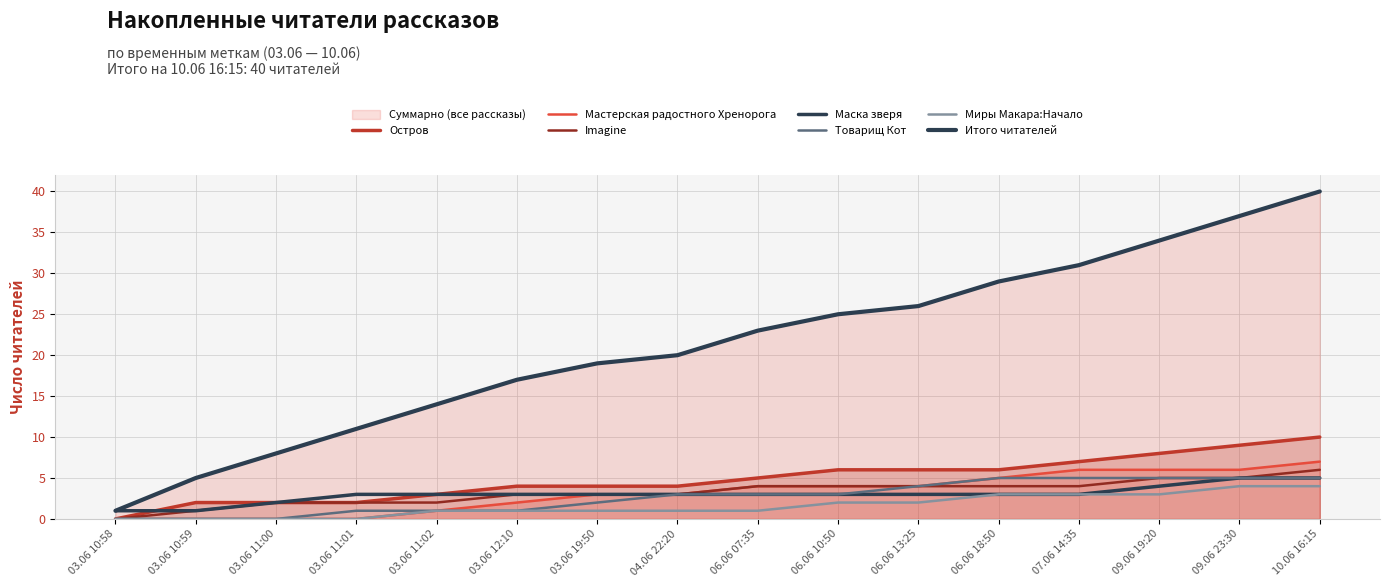

Which series has the largest range (max minus min)?

Остров